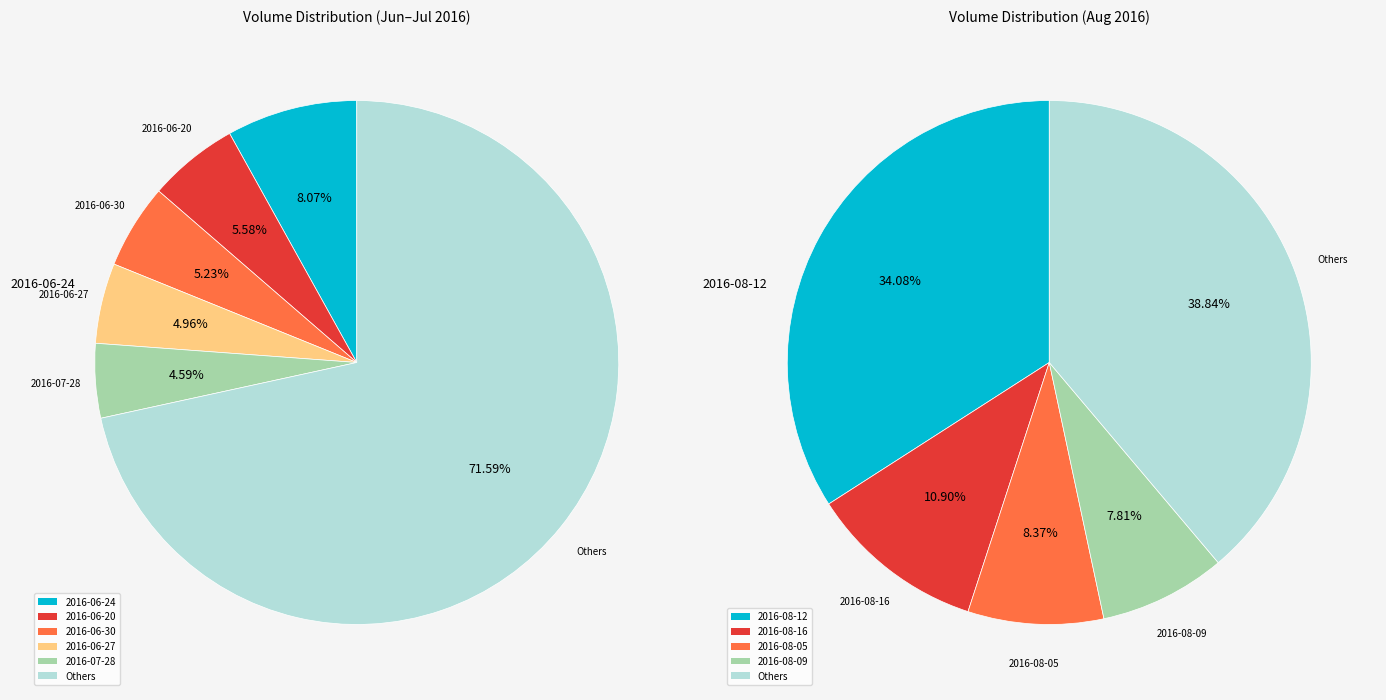

Do 2016-07-29 and 2016-07-07 together represent more than half of the pie?

No